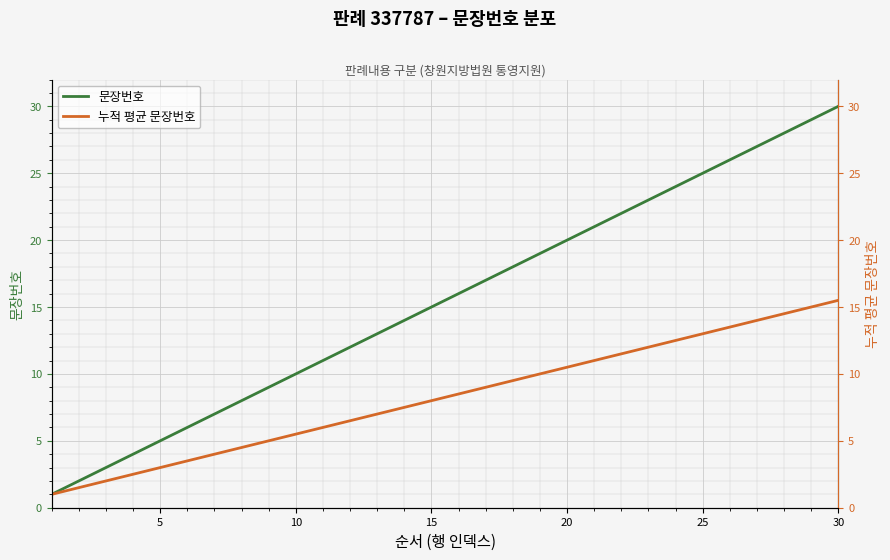

What is the maximum value for 문장번호?

30